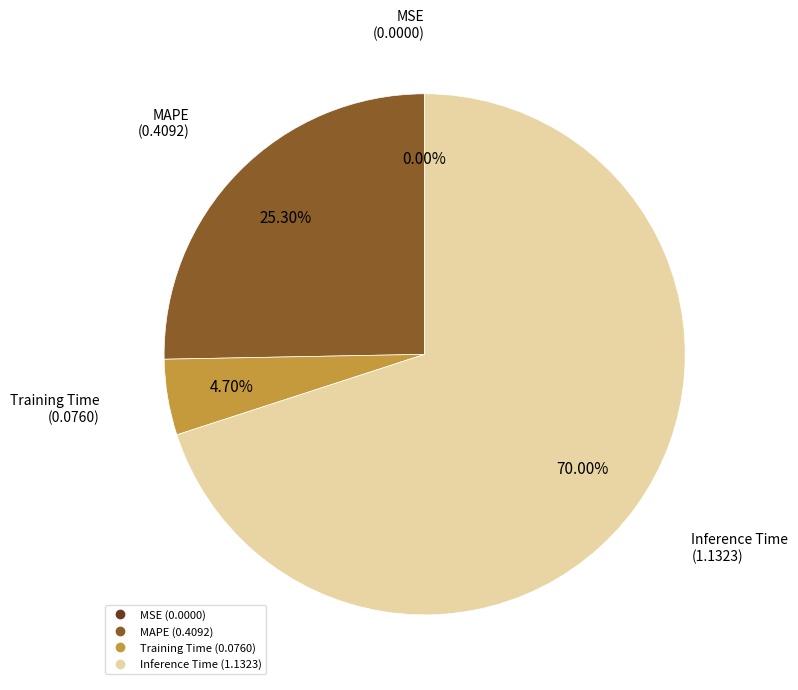

Is there a majority slice in this chart?

Yes